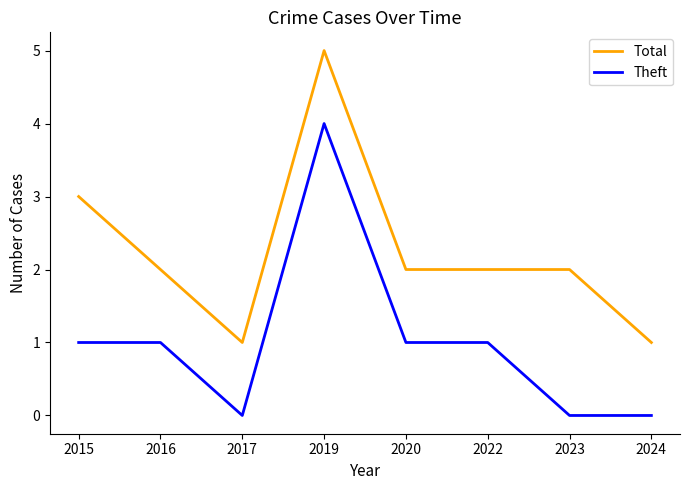

The value of Theft at 2022 is 1. True or false?

True